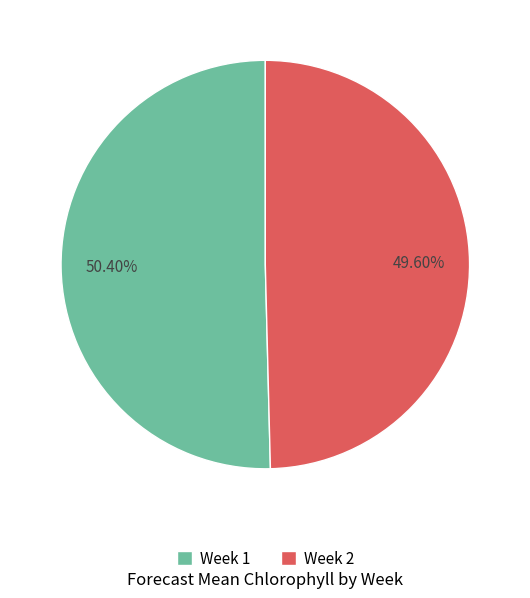

Approximately how many times larger is the value at Week 1 compared to Week 2?

1.0